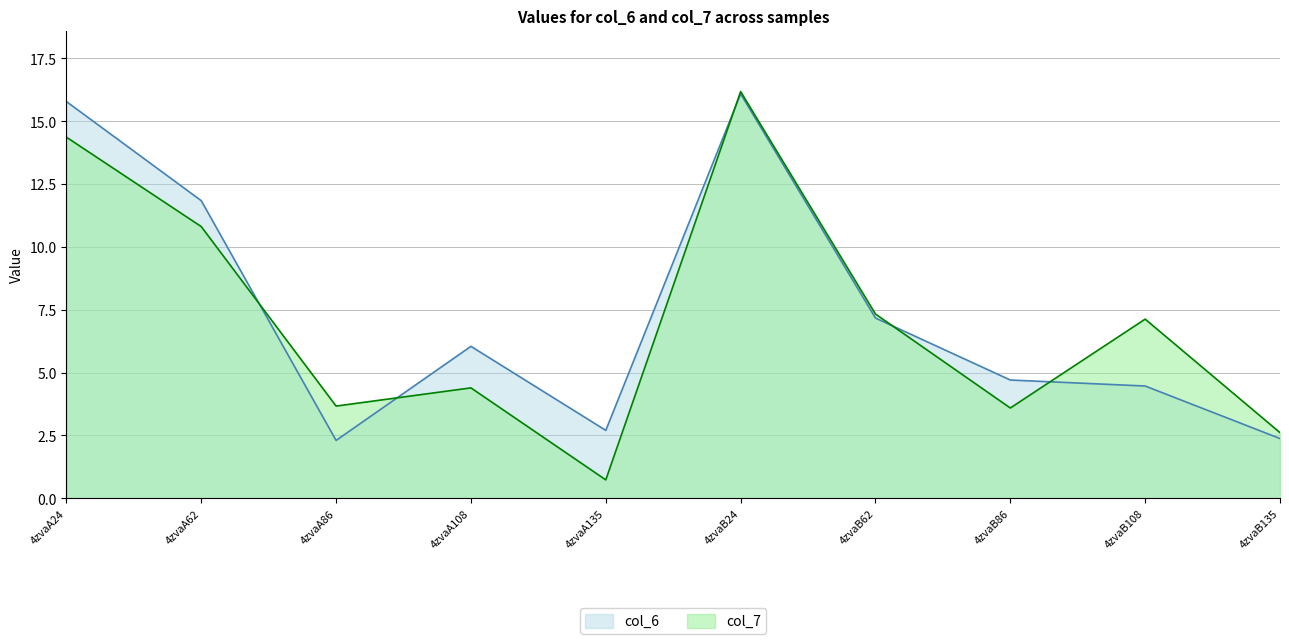

What is the label of the 3rd point from the left?

4zvaA86